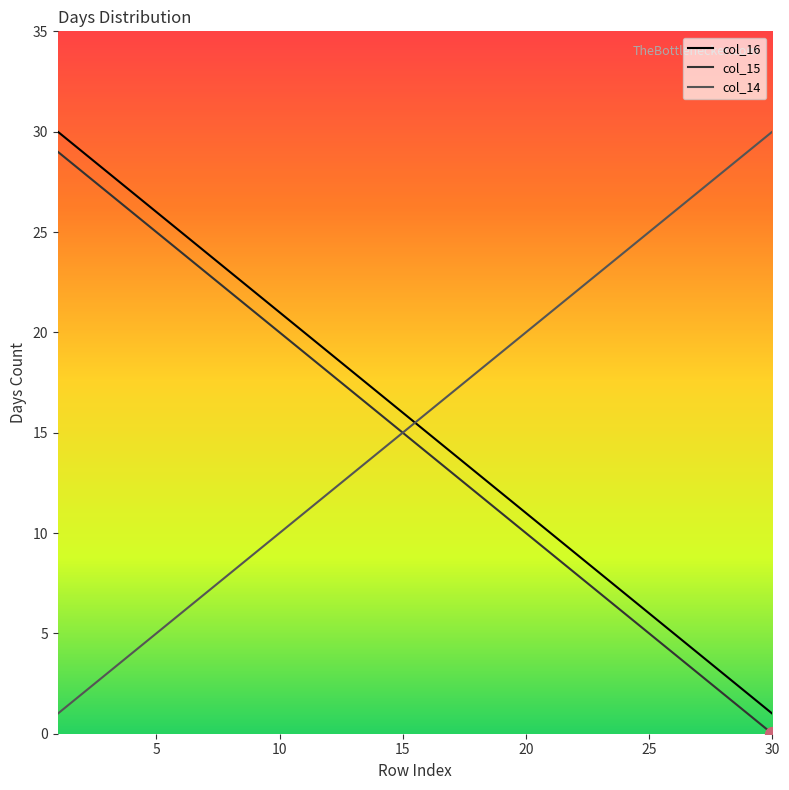

True or false: col_16 and col_14 intersect in this chart.

True